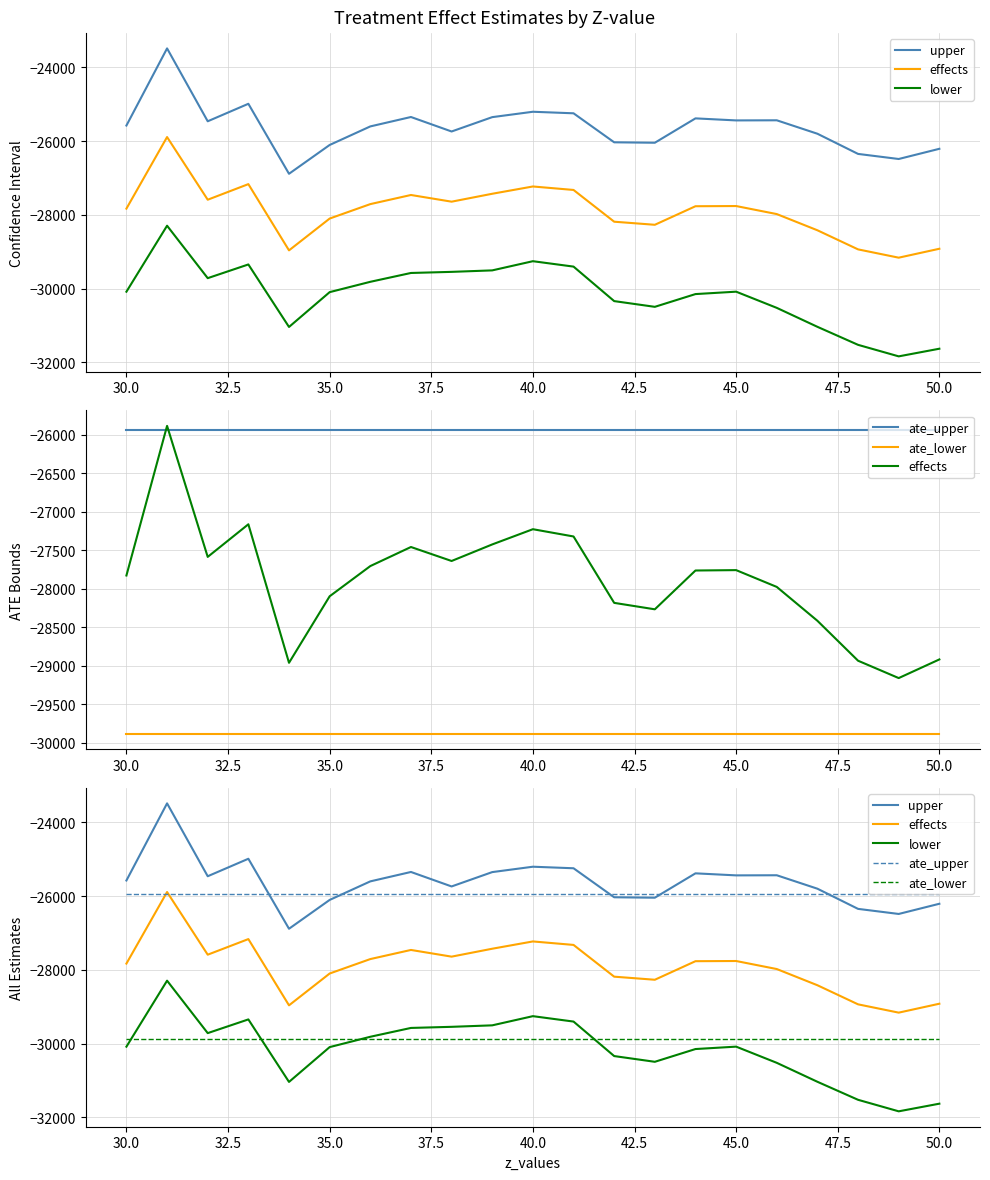

What is the value of the ate_upper point at the 11th from the left?

-25946.0